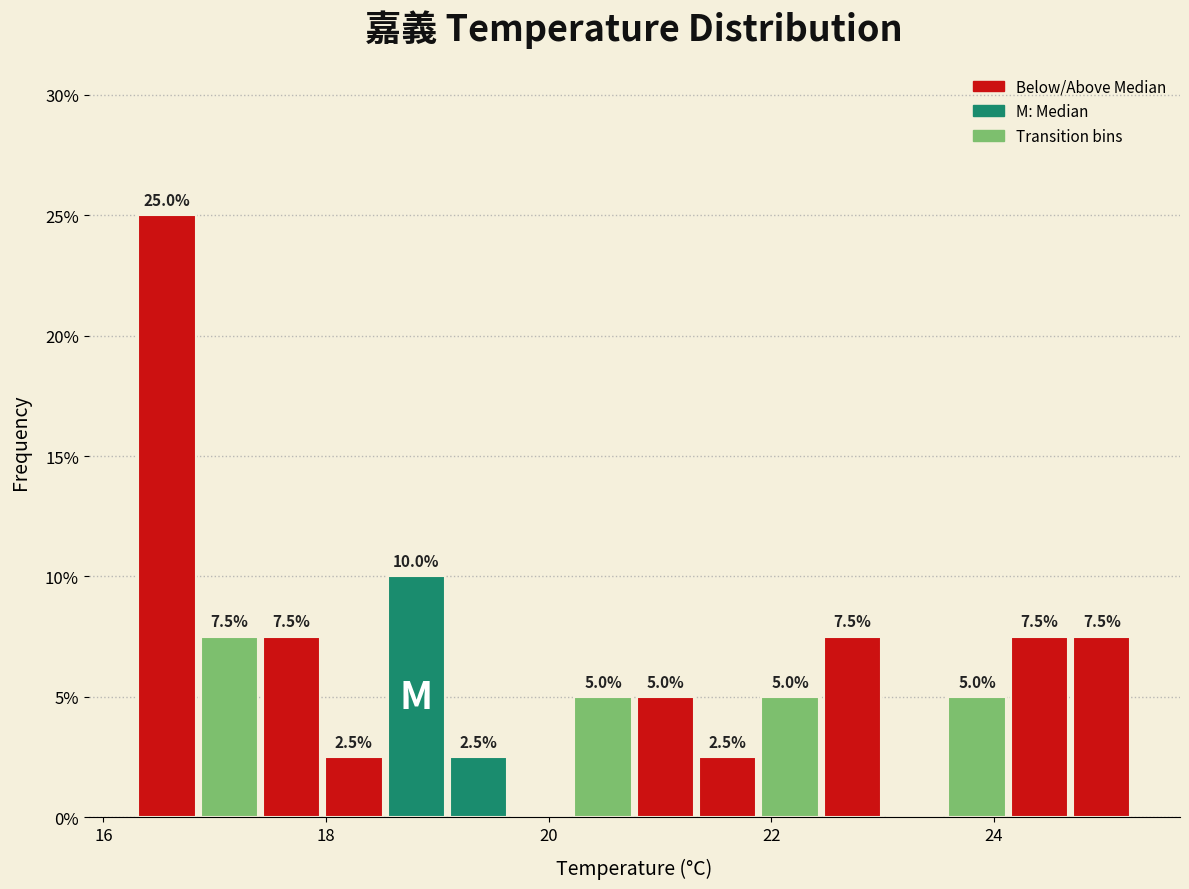

Around what value on the x-axis is the tallest bar? Give the approximate position of its centre, as read against the axis.

16.6